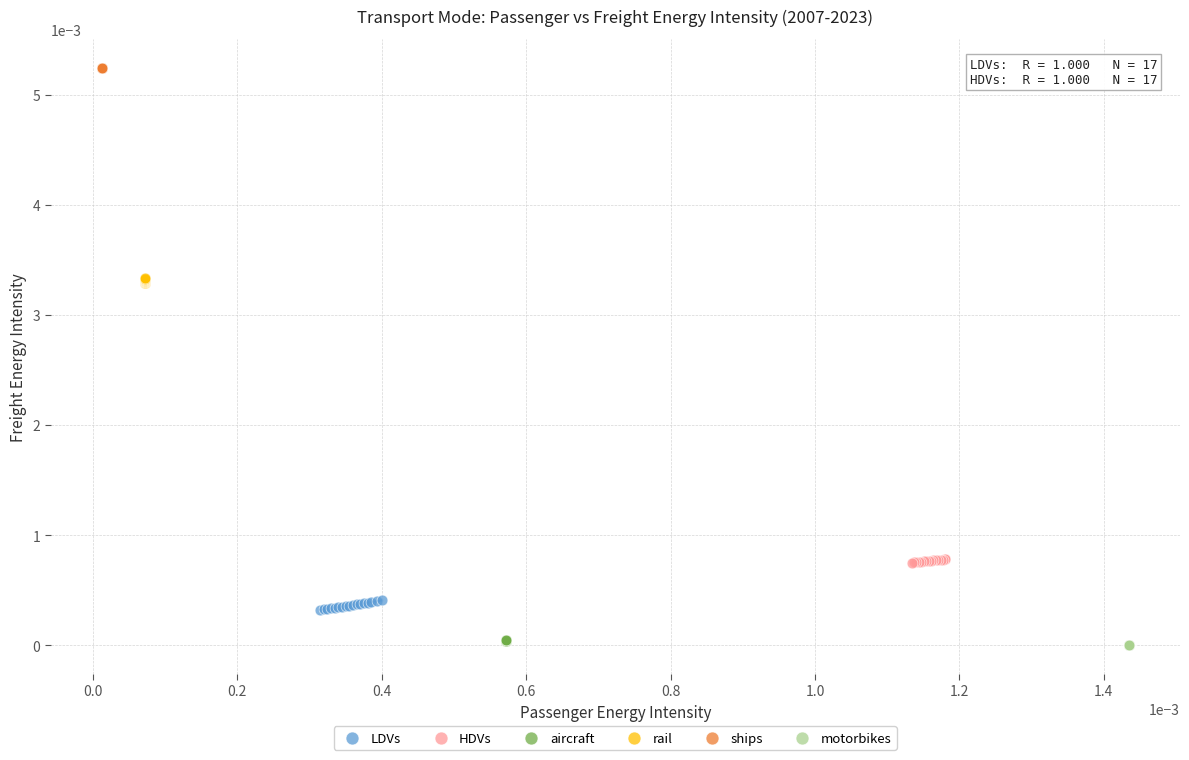

Which series reaches the maximum Y coordinate?

ships